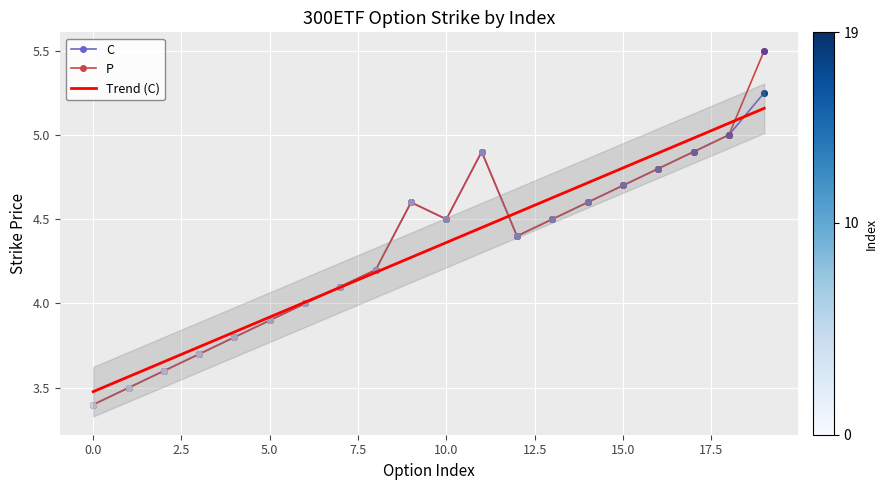

What is the value of the C point at the 19th from the left?

5.0